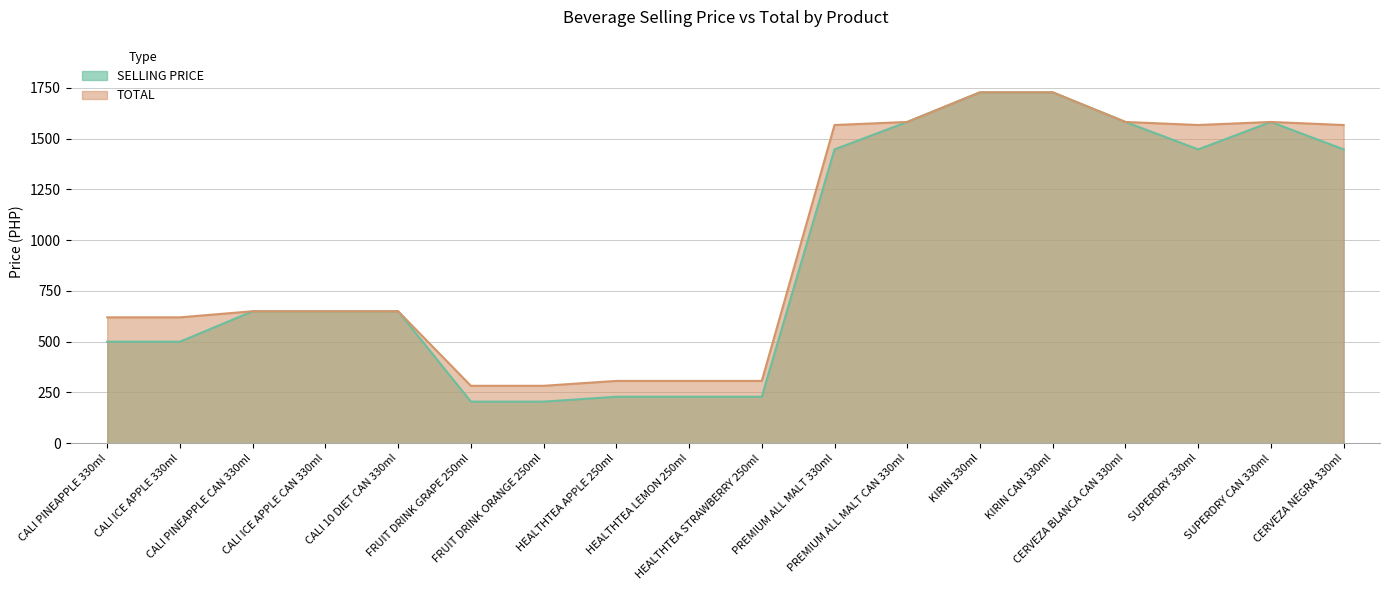

What are all the series names shown in the legend?

SELLING PRICE, TOTAL